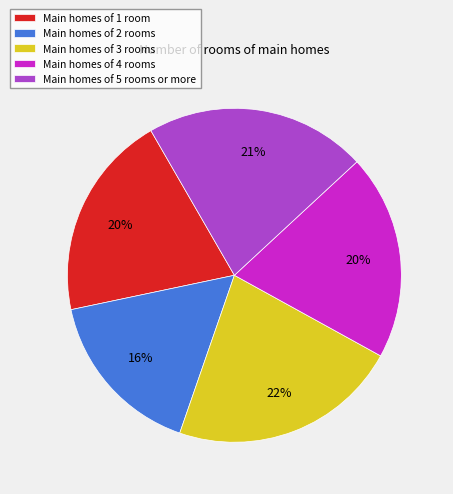

Does any single category account for the majority?

No